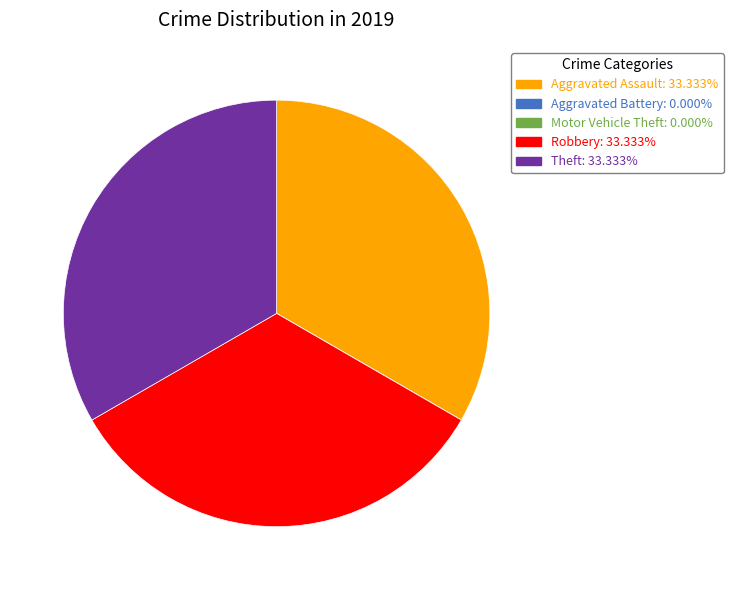

Is Robbery the majority of the pie?

No